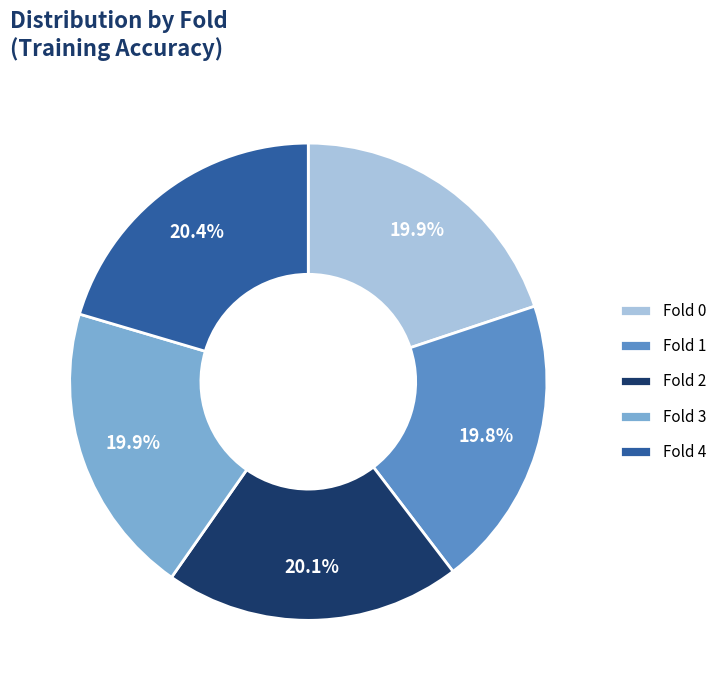

How many segments does this pie chart have?

5